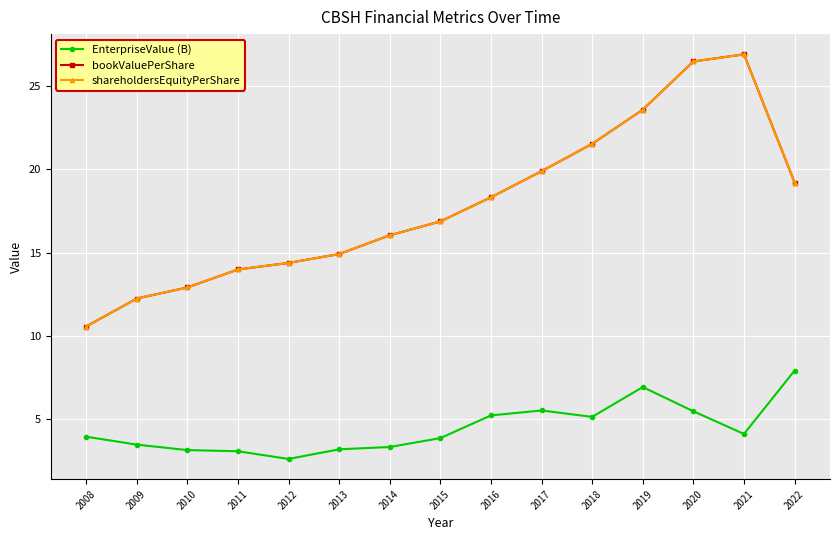

Reading left to right, extract all data points from this chart.

EnterpriseValue (B): 2008=3.9	2009=3.5	2010=3.1	2011=3.1	2012=2.6	2013=3.2	2014=3.3	2015=3.8	2016=5.2	2017=5.5	2018=5.1	2019=6.9	2020=5.5	2021=4.1	2022=7.9
bookValuePerShare: 2008=10.6	2009=12.2	2010=12.9	2011=14.0	2012=14.4	2013=14.9	2014=16.0	2015=16.9	2016=18.3	2017=19.9	2018=21.5	2019=23.6	2020=26.5	2021=26.9	2022=19.2
shareholdersEquityPerShare: 2008=10.6	2009=12.2	2010=12.9	2011=14.0	2012=14.4	2013=14.9	2014=16.0	2015=16.9	2016=18.3	2017=19.9	2018=21.5	2019=23.6	2020=26.5	2021=26.9	2022=19.2